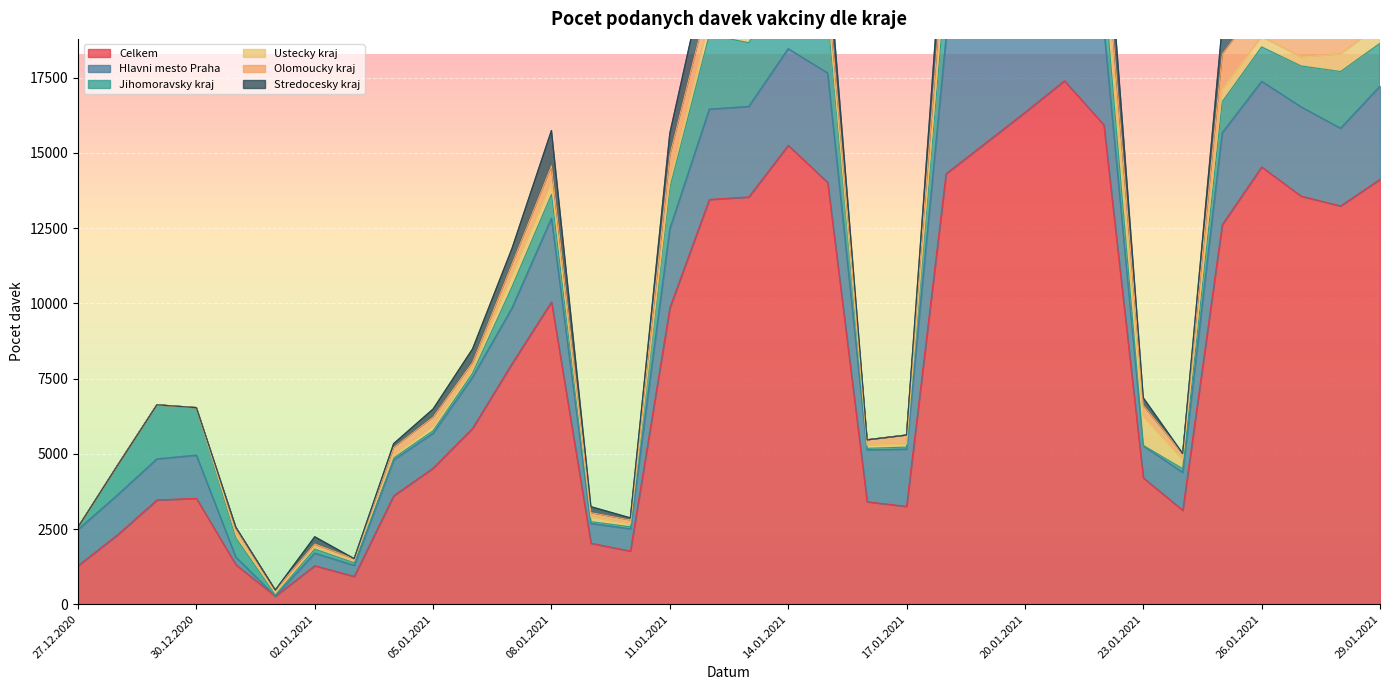

Does the chart display data point markers on the line(s)?

No